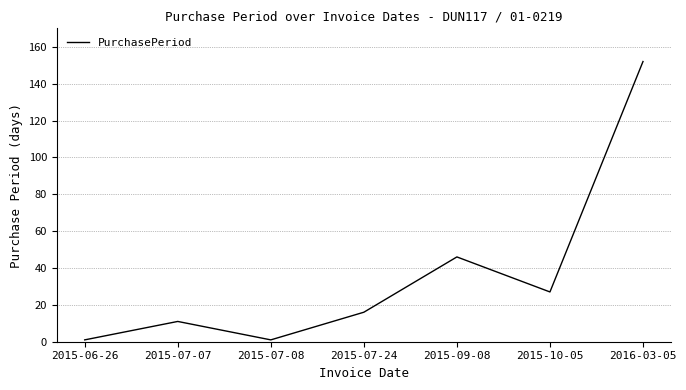

What is the difference between the maximum and minimum values?

151